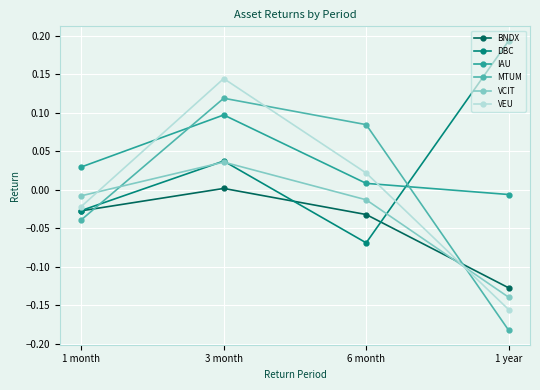

At which label does VCIT first exceed 0?

3 month